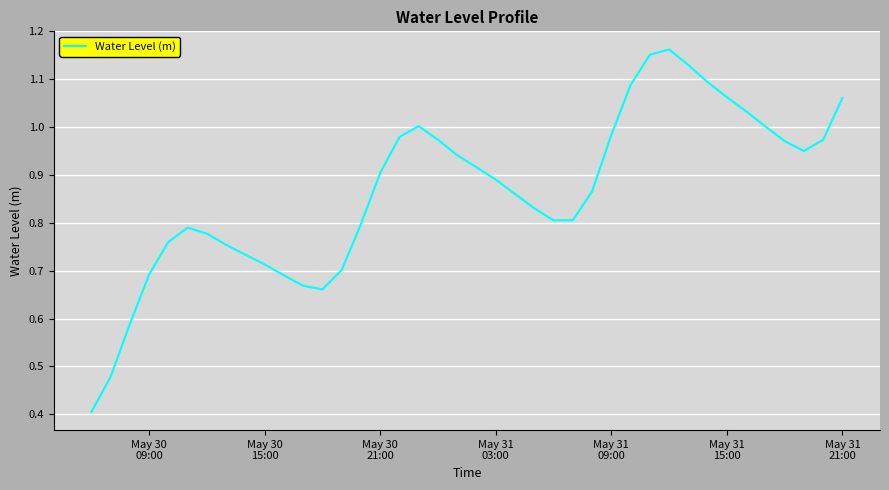

How many lines are shown in the chart?

1